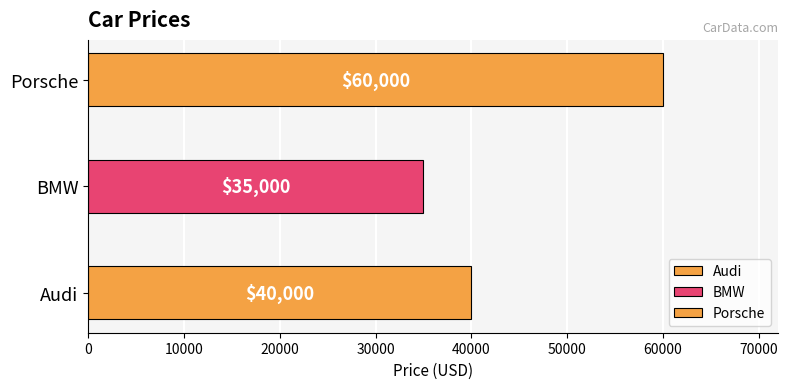

Rank the categories by value from highest to lowest.

Porsche, Audi, BMW